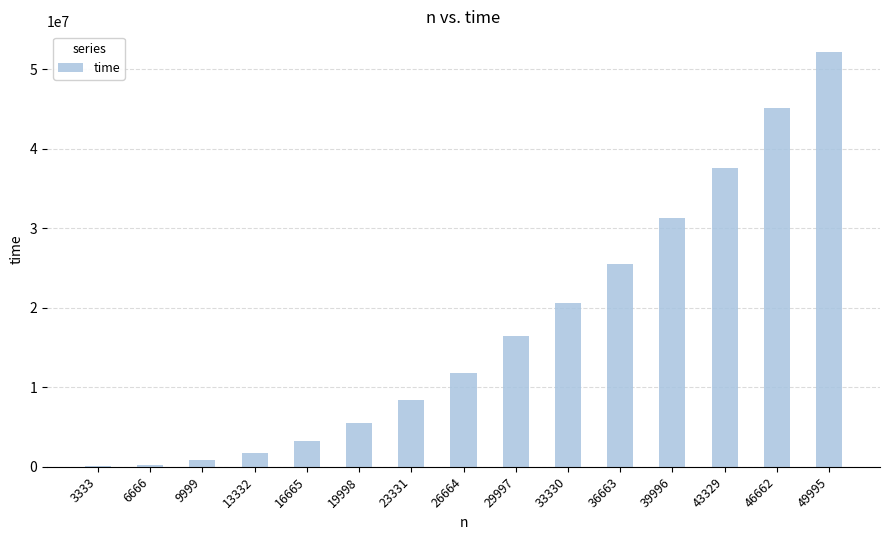

What is the greatest value displayed?

52155020